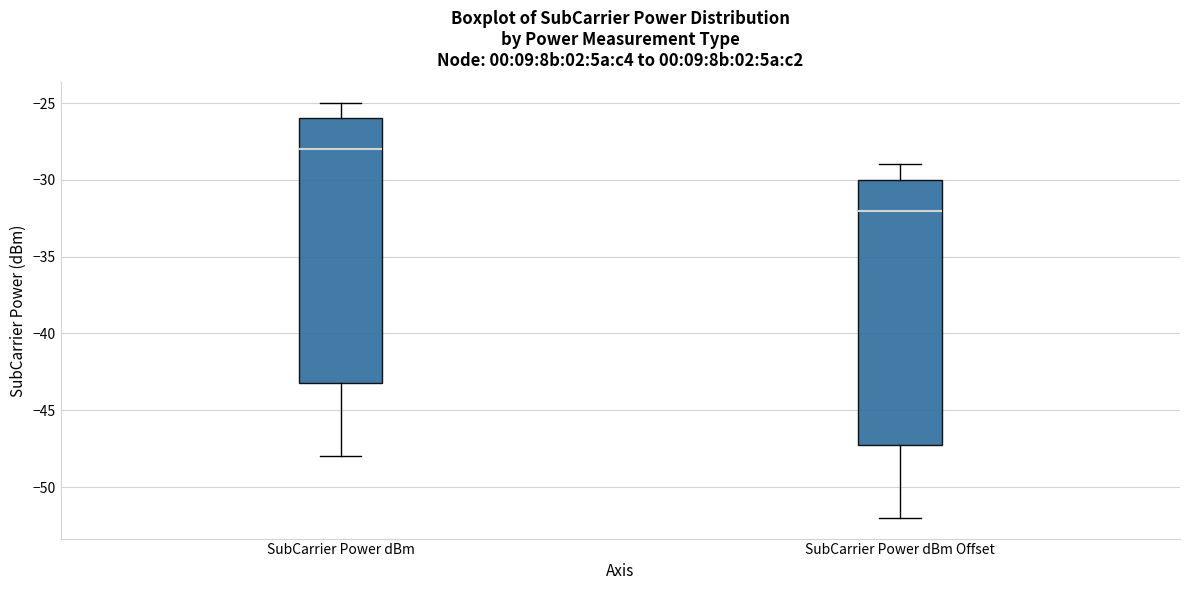

Reading left to right, read every box against the y-axis: the position of its median line, the range the box covers, and the ends of its whiskers. The values are not printed on the chart, so give them approximately, as read against the axis.

SubCarrier Power dBm: median -28, box -43 to -26, whiskers -48 to -25
SubCarrier Power dBm Offset: median -32, box -47 to -30, whiskers -52 to -29